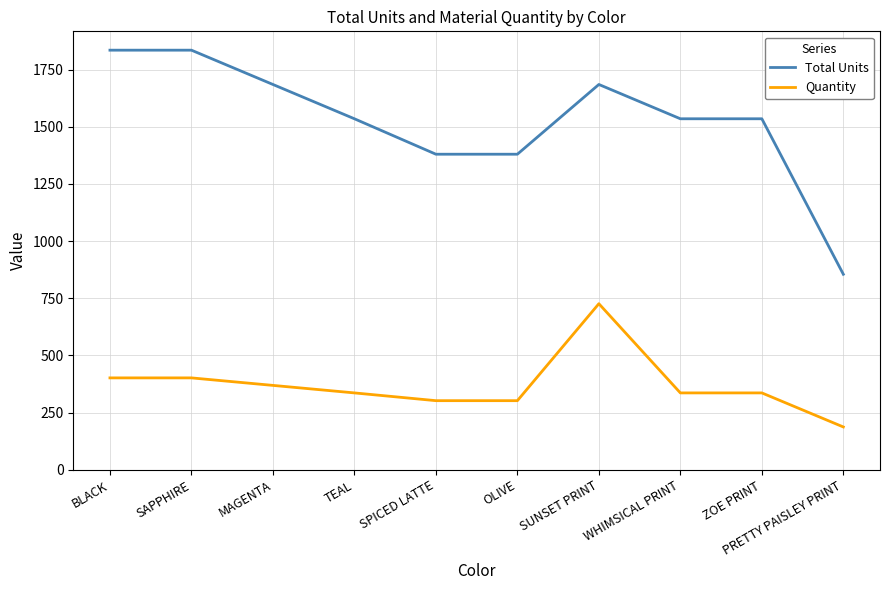

What are all the series names shown in the legend?

Total Units, Quantity